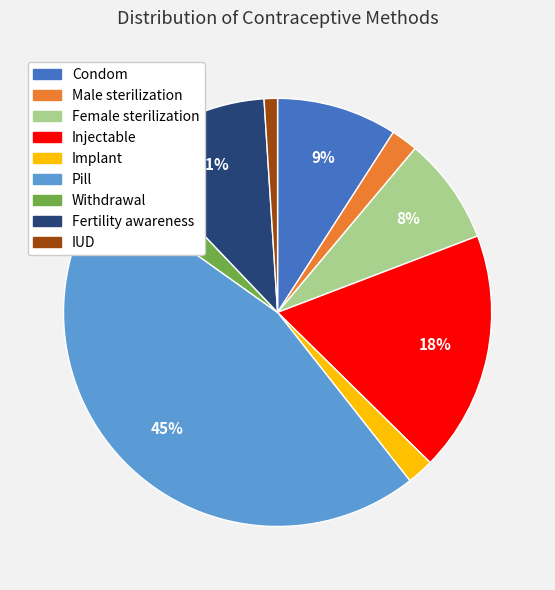

Is there any slice that represents more than half of the pie?

No